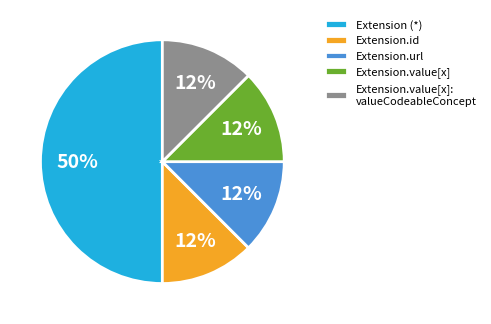

Between Extension (*) and Extension.value[x]: valueCodeableConcept, which is larger?

Extension (*)